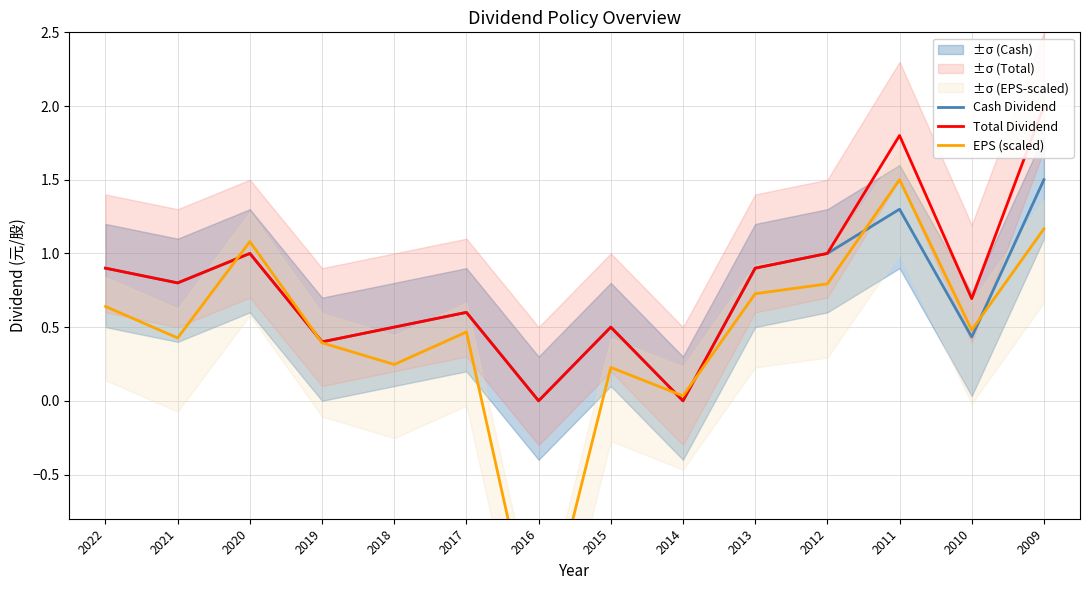

Which category has the lowest value across all series?

2016